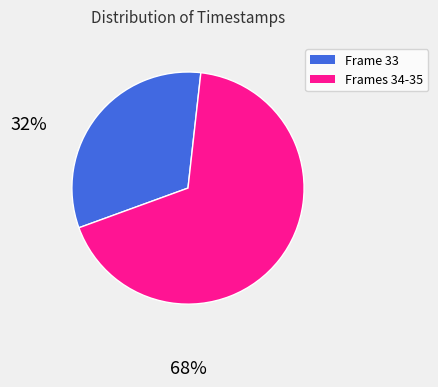

Is there a majority slice in this chart?

Yes